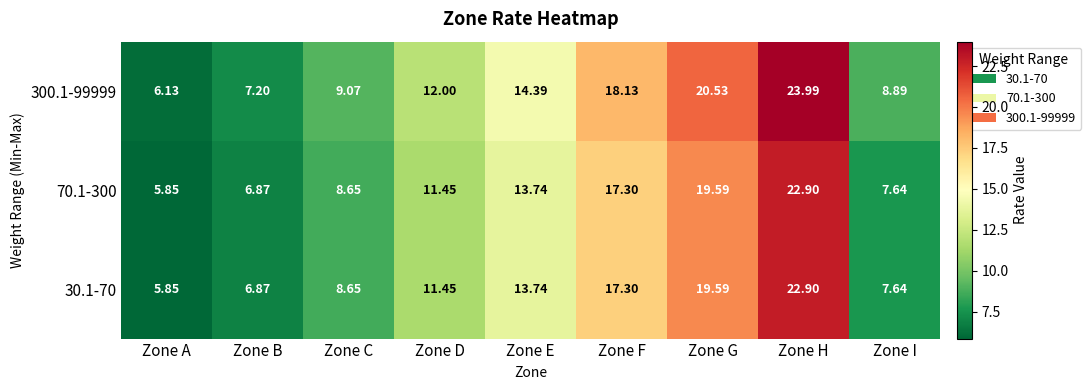

Which category has the highest value across all series?

Zone H